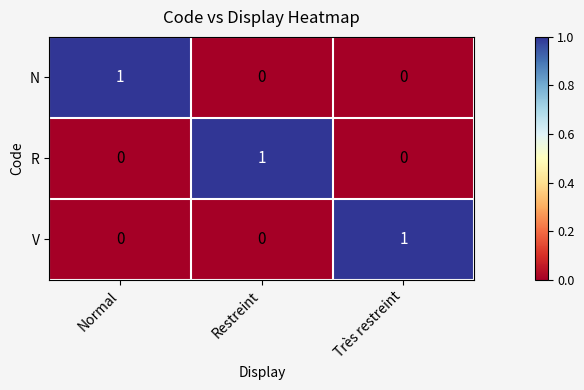

Is it true that R equals 0 at Restreint?

False